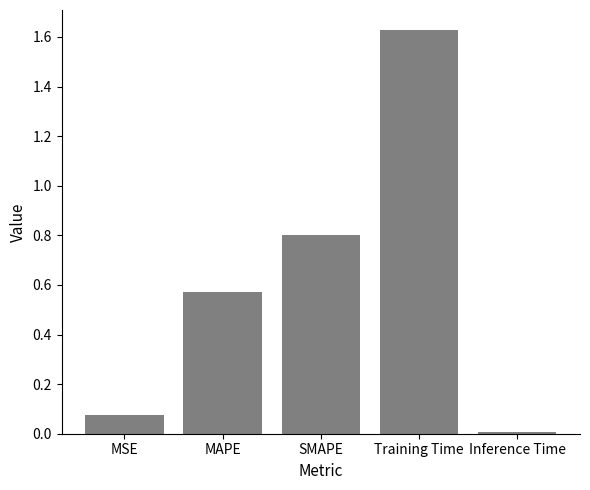

Rank the categories by value from highest to lowest.

Training Time, SMAPE, MAPE, MSE, Inference Time